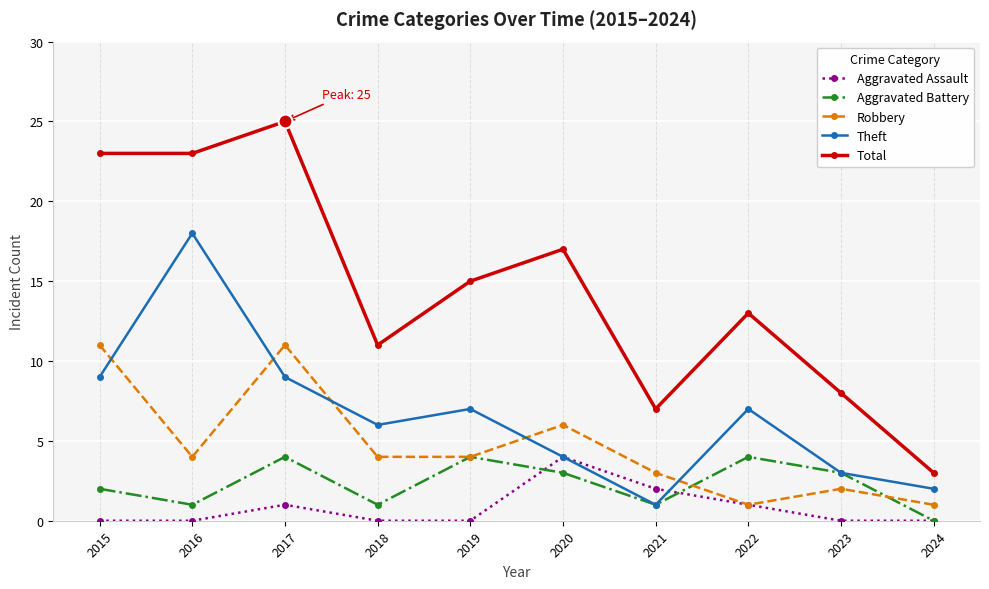

After their last crossing, which series has the higher values: Theft or Robbery?

Theft